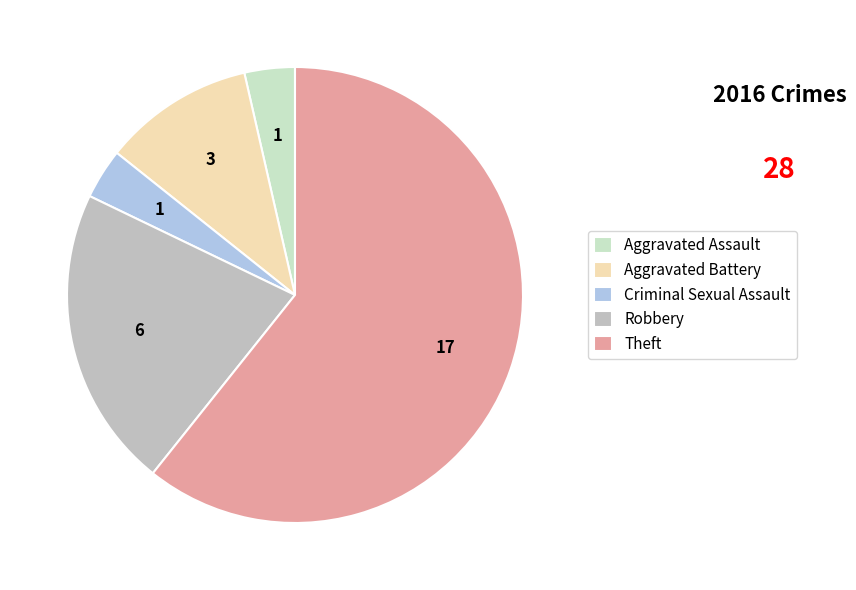

Approximately how many times larger is the value at Criminal Sexual Assault compared to Theft?

0.1